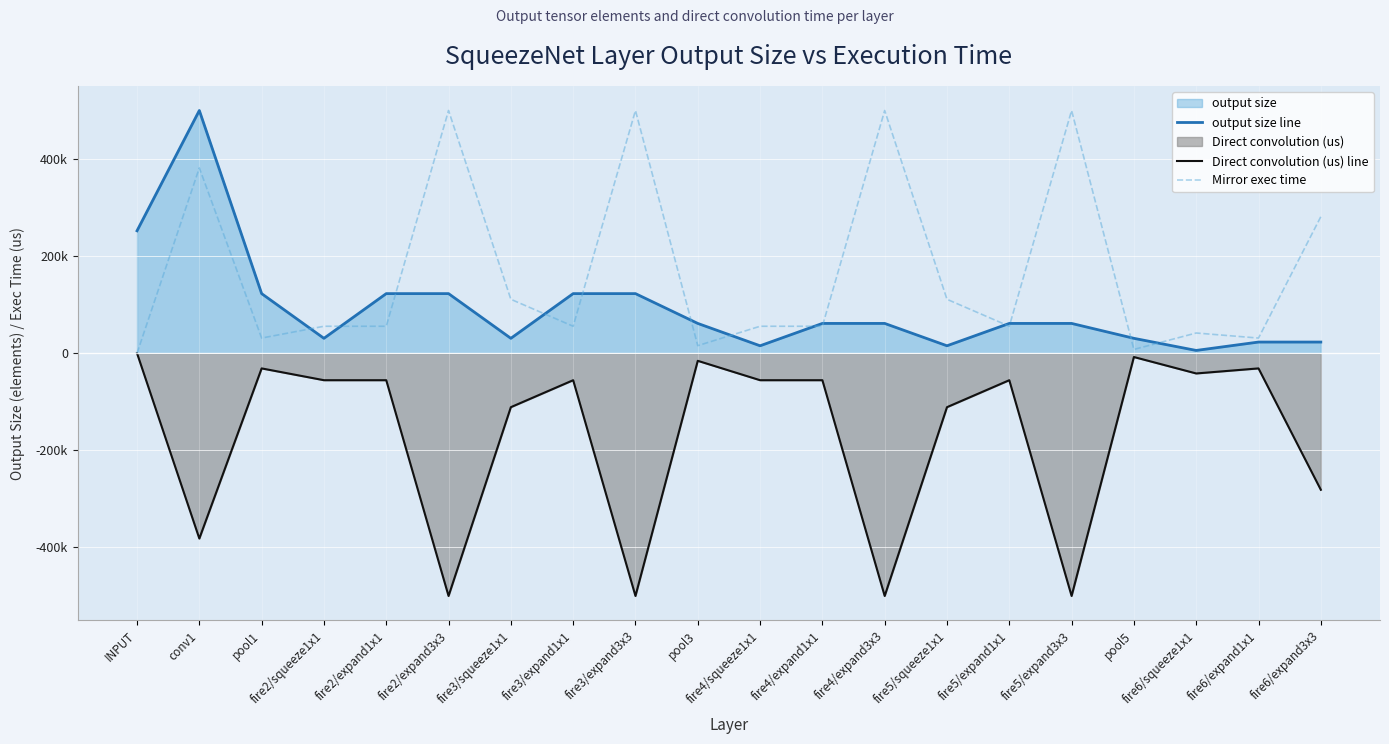

Reading right to left, what are all the values shown in this chart?

output size line: 23024.5	23024.5	5756.1	30699.3	61398.7	61398.7	15349.7	61398.7	61398.7	15349.7	61398.7	122797.4	122797.4	30699.3	122797.4	122797.4	30699.3	122797.4	500000.0	252217.3
Direct convolution (us) line: -281250.0	-31250.0	-41666.7	-7812.5	-500000.0	-55555.6	-111111.1	-500000.0	-55555.6	-55555.6	-15625.0	-500000.0	-55555.6	-111111.1	-500000.0	-55555.6	-55555.6	-31250.0	-381726.3	-0.0
Mirror exec time: 281250.0	31250.0	41666.7	7812.5	500000.0	55555.6	111111.1	500000.0	55555.6	55555.6	15625.0	500000.0	55555.6	111111.1	500000.0	55555.6	55555.6	31250.0	381726.3	0.0